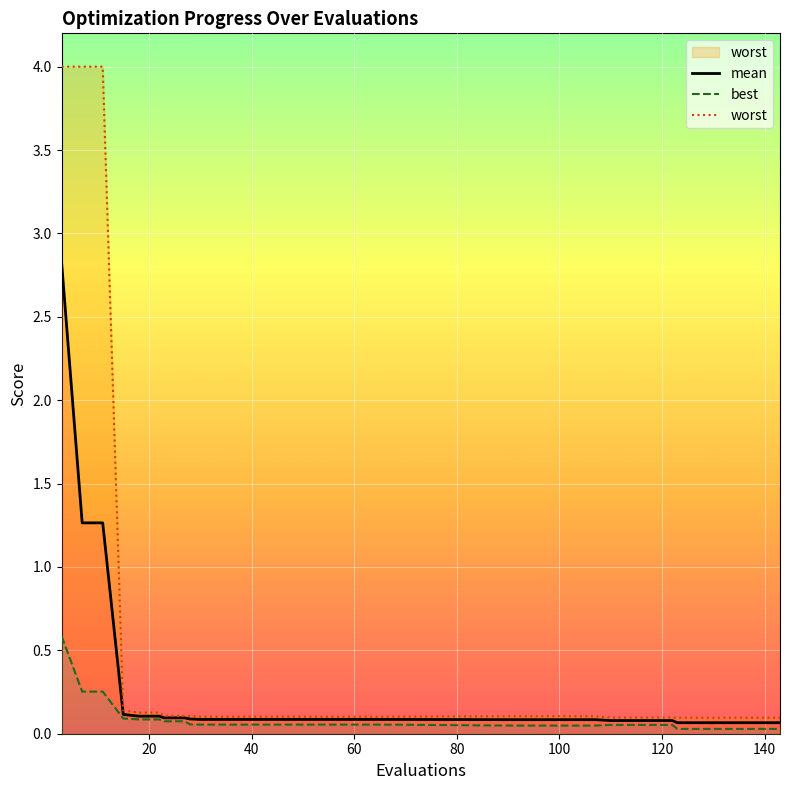

True or false: mean and best cross at least once.

False